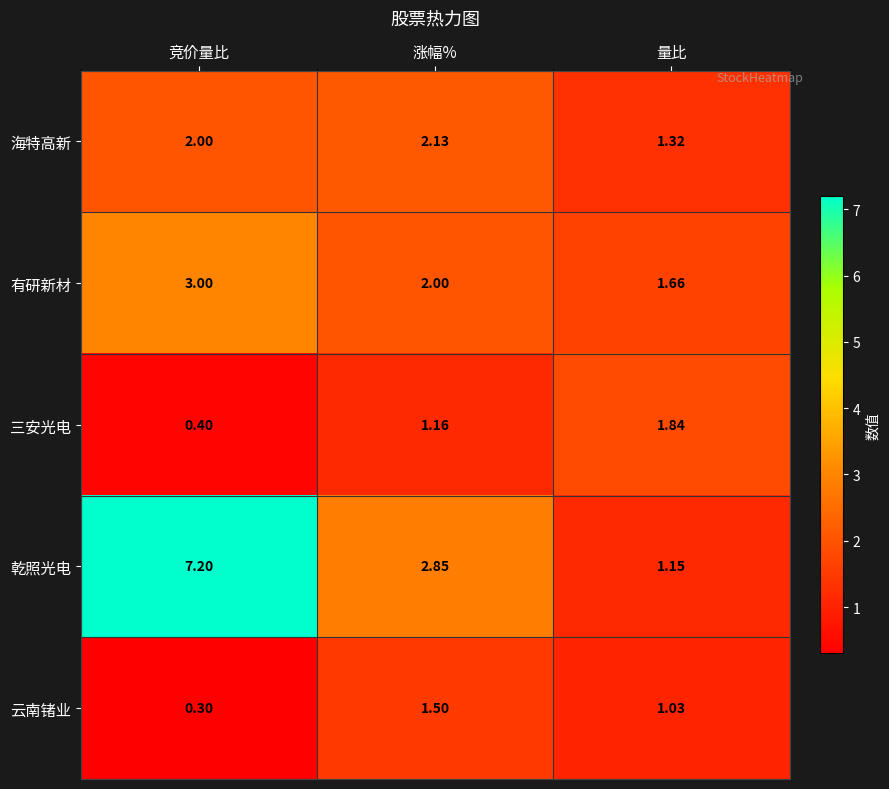

Which series changed the most between 竞价量比 and 量比?

乾照光电